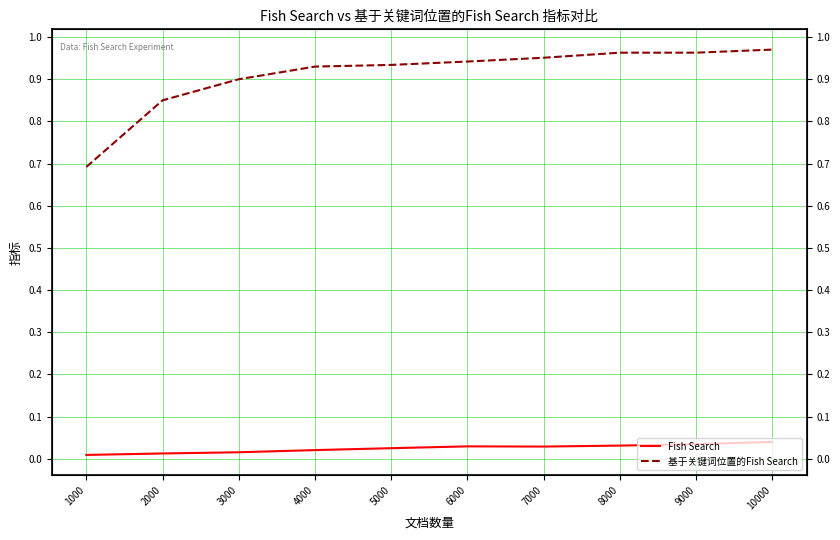

Does the chart have visible grid lines?

Yes